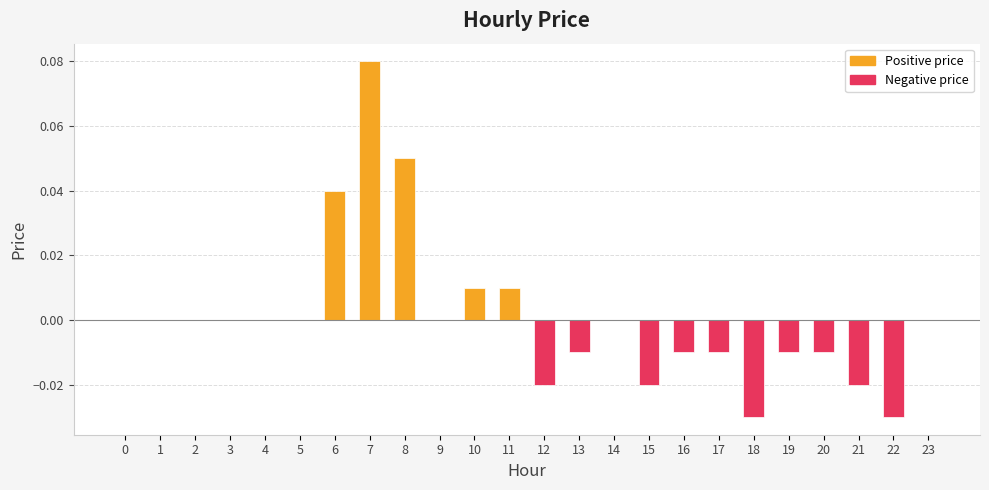

At which category does the chart reach its peak across all series?

7